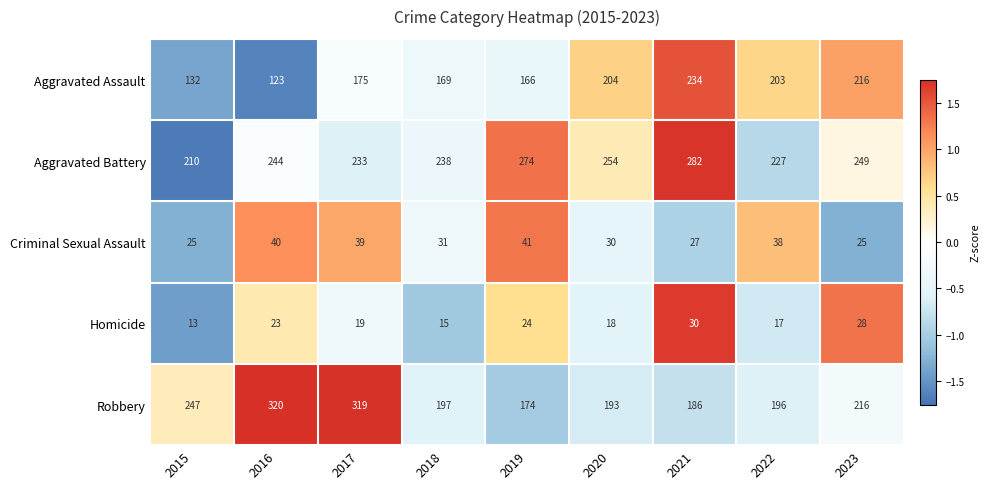

How many values in the Aggravated Assault series are below 175?

4